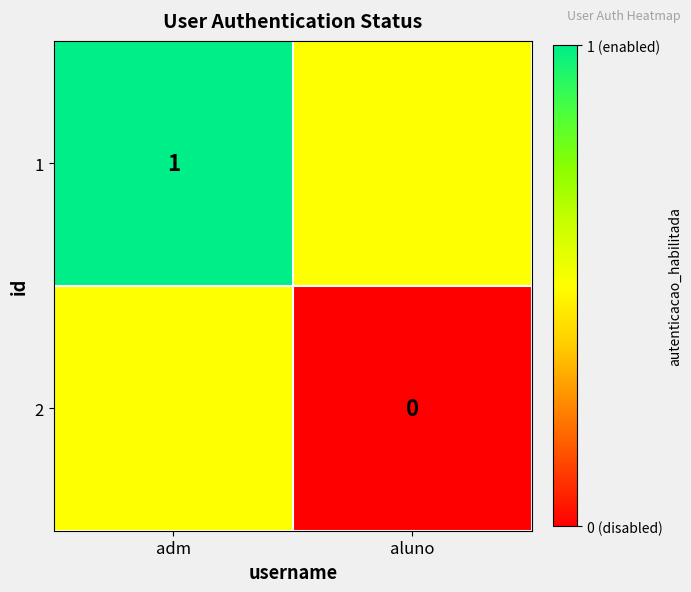

The value of 1 at adm is 1.0. True or false?

True